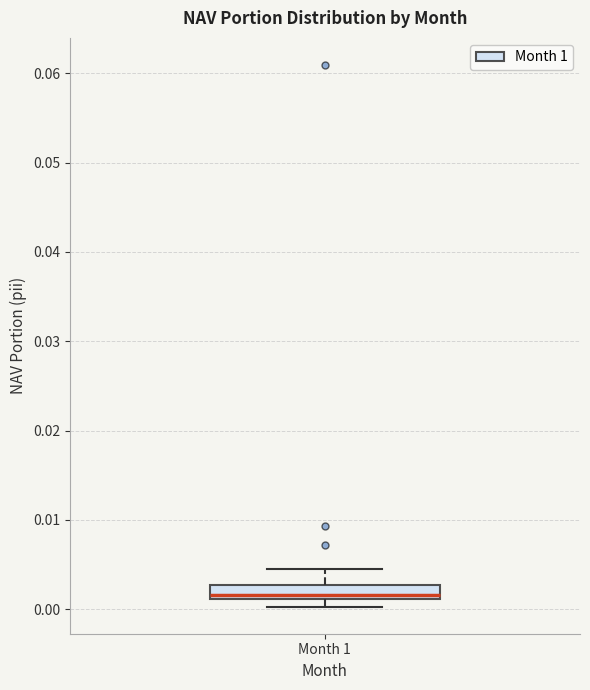

Where is the lower edge of the box for Month 1 on the y-axis? The values are not printed on the chart, so give them approximately, as read against the axis.

0.001